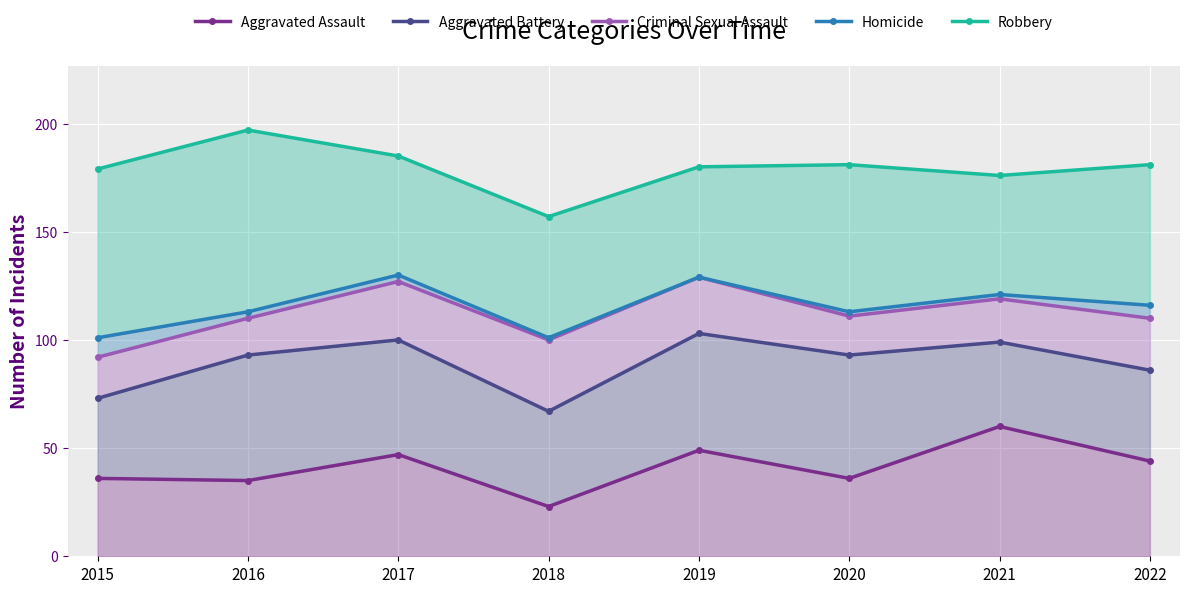

How many data points in Homicide are above 116?

3